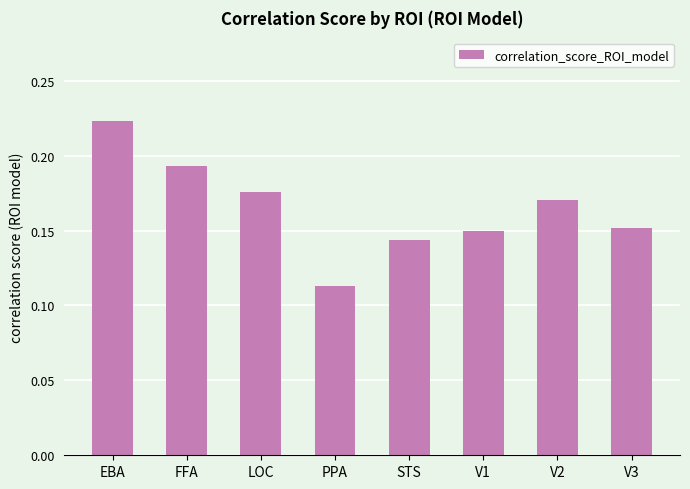

At which label is the value closest to 0?

PPA